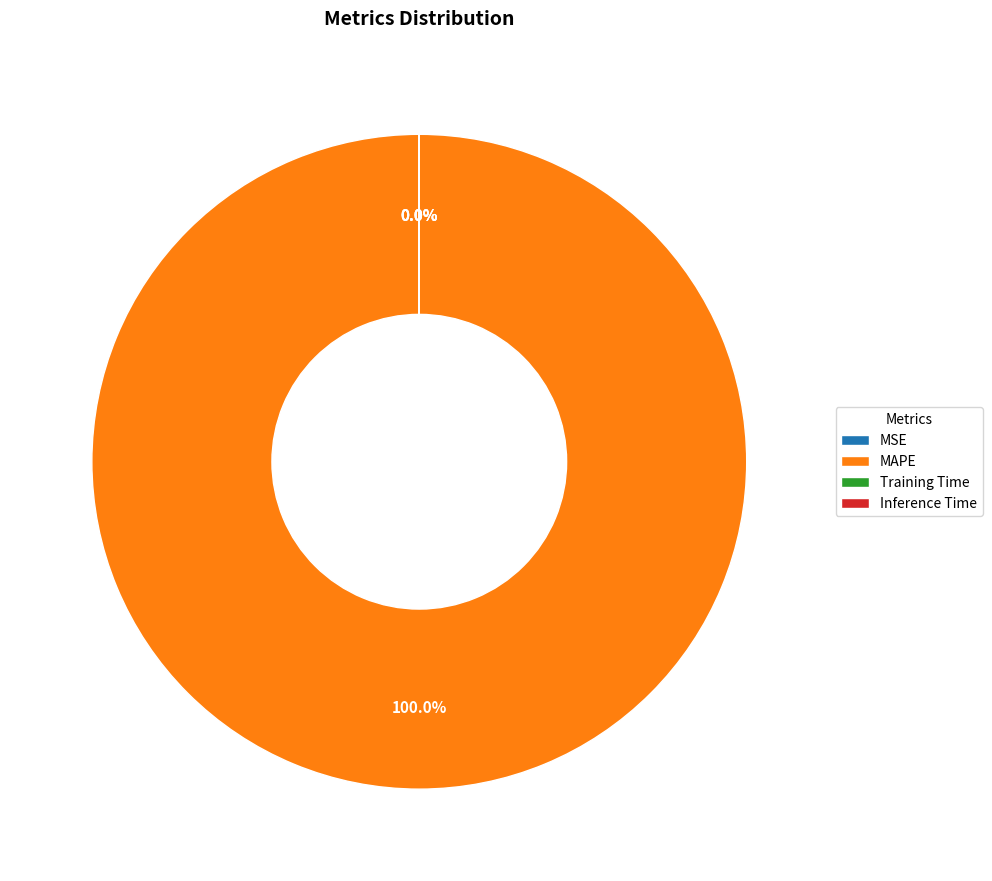

Is Training Time the majority of the pie?

No